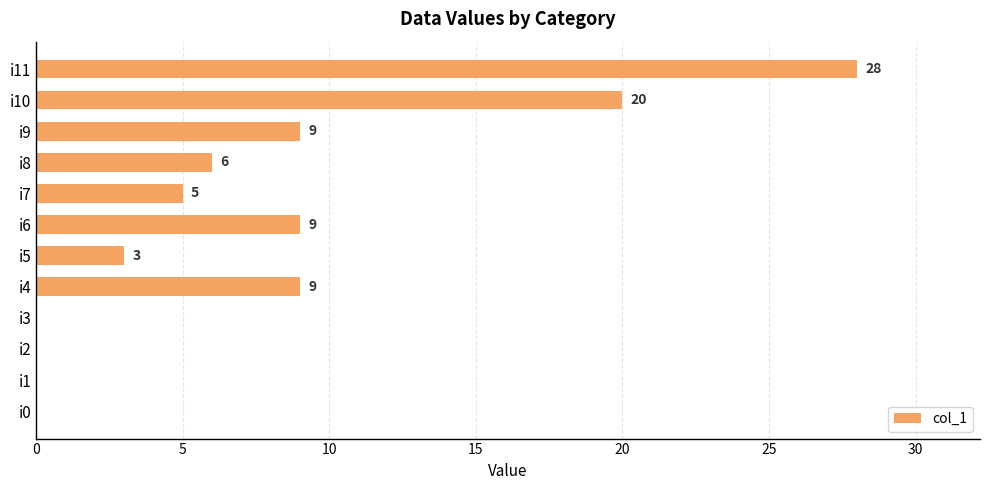

What is the sum of the values at i11 and i10?

48